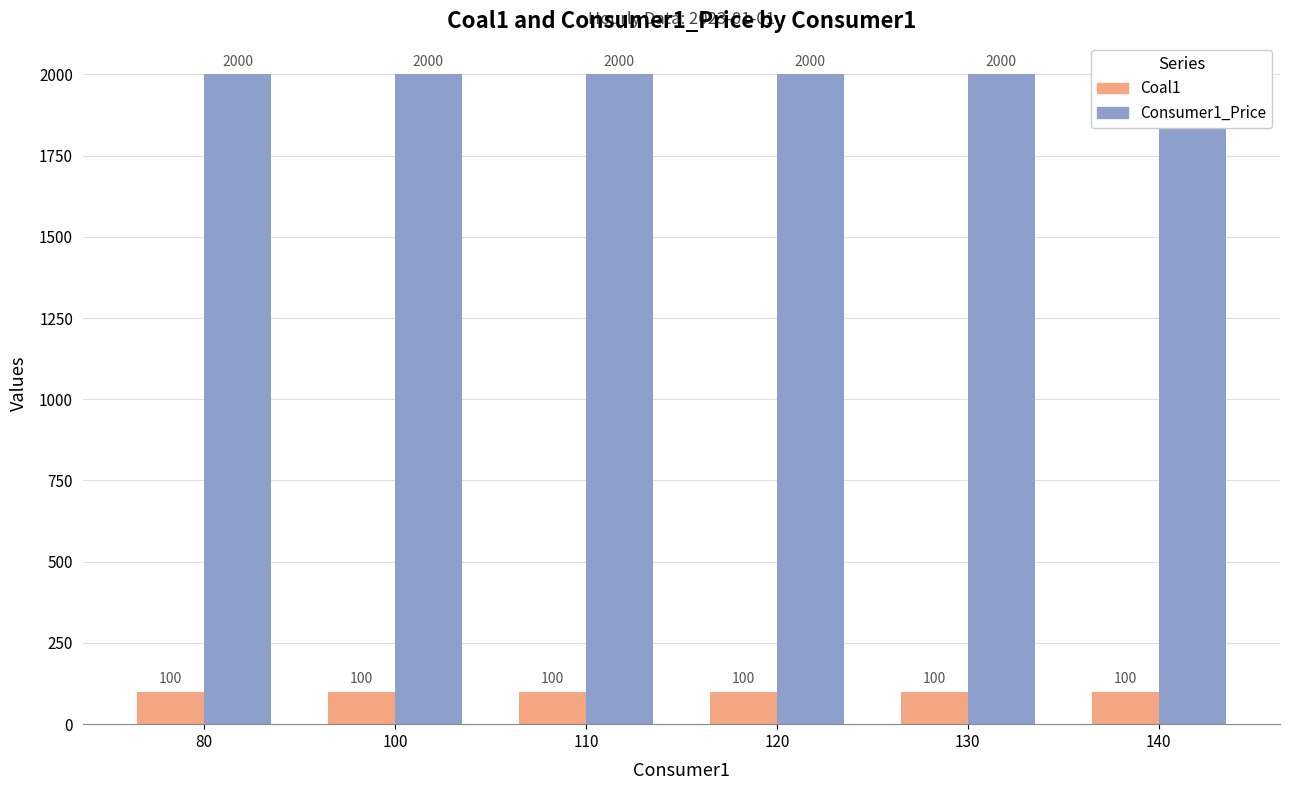

How many data points does each series have?

6